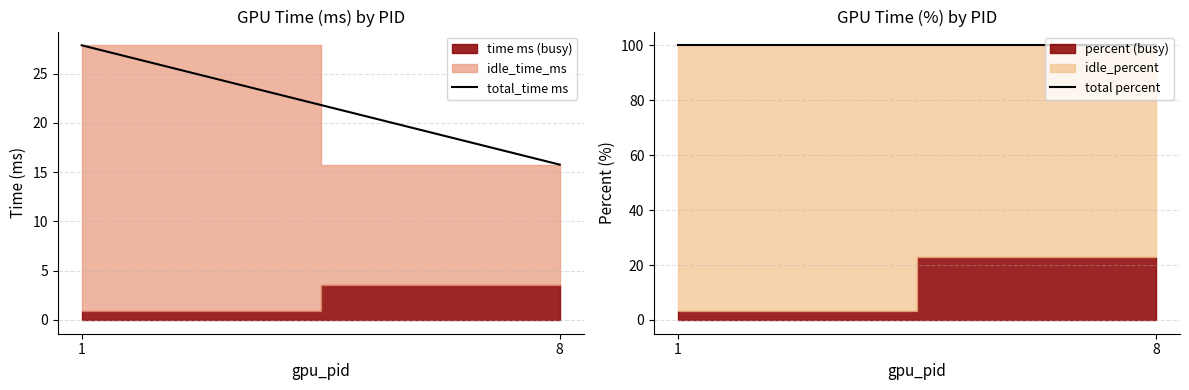

What is the approximate value of total percent at 8?

100.0